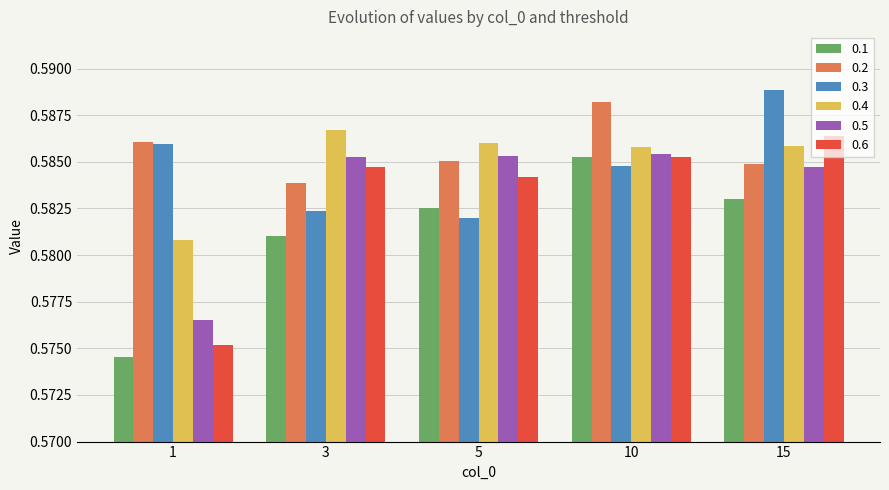

At how many categories does at least one series exceed 0?

5